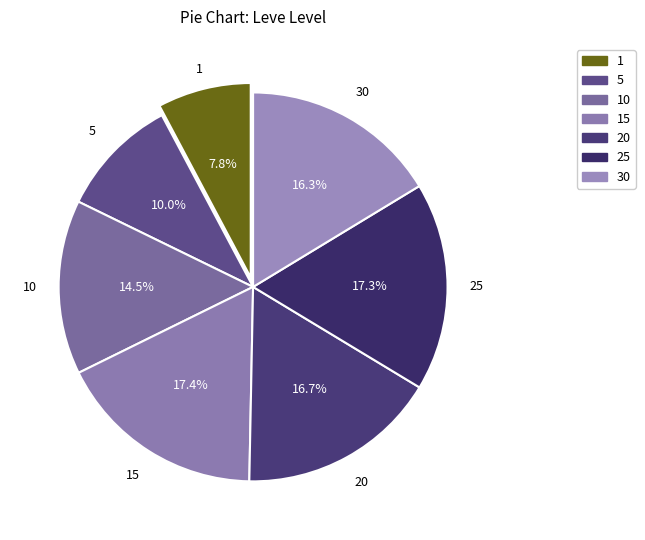

Combined, do 30 and 20 account for over 50%?

No